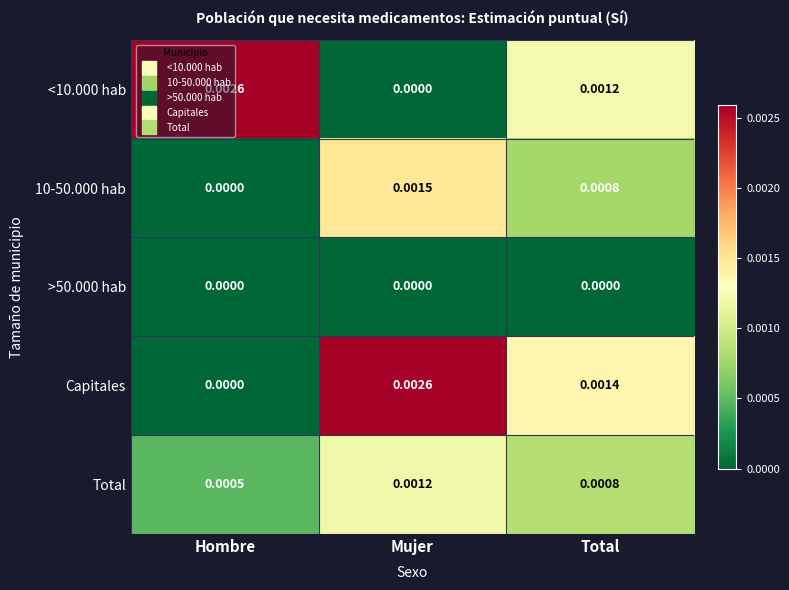

Count the number of categories in the chart.

3